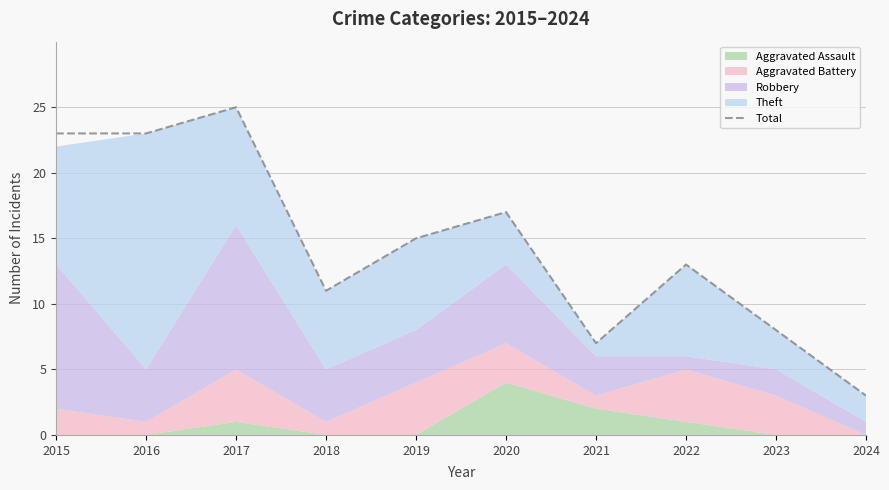

Is it true that the value at 2022 is 13?

True